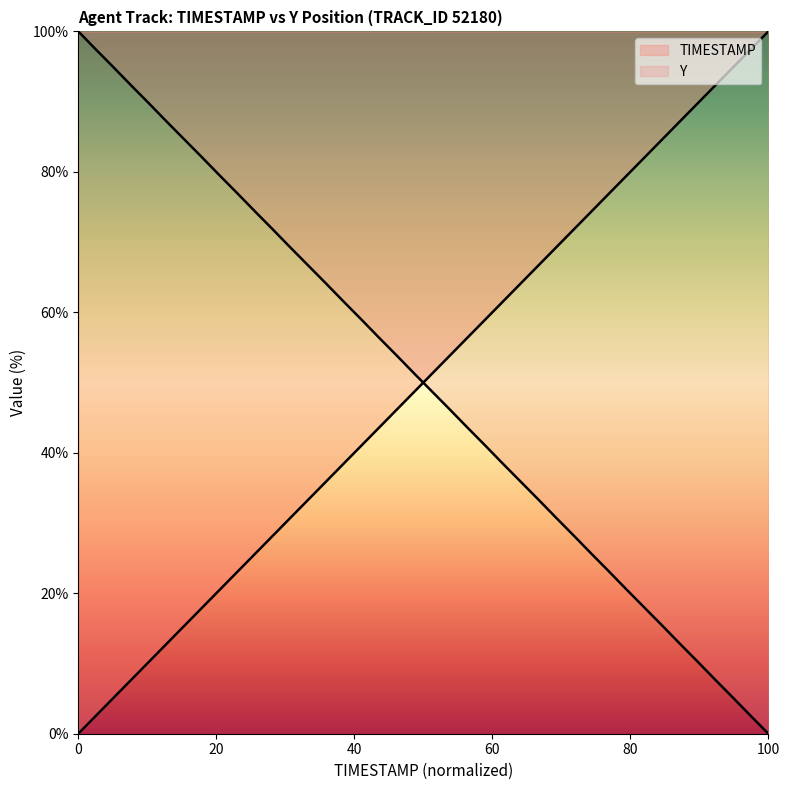

How many lines are shown in the chart?

2